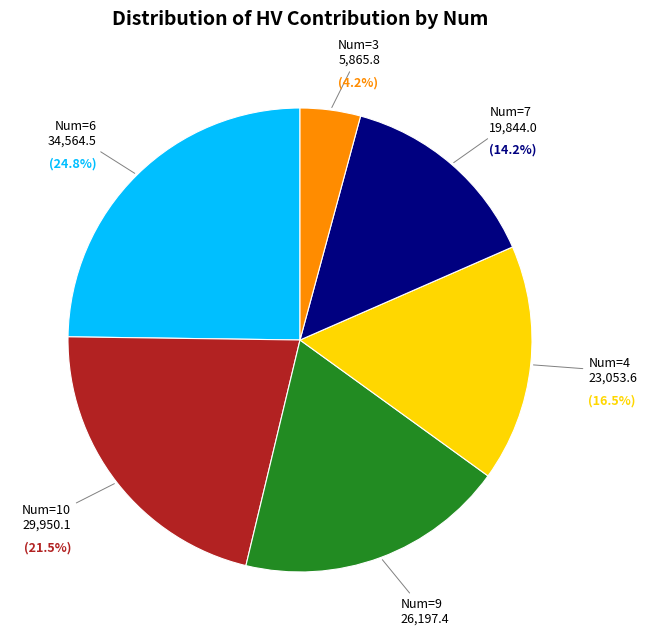

Is there a majority slice in this chart?

No